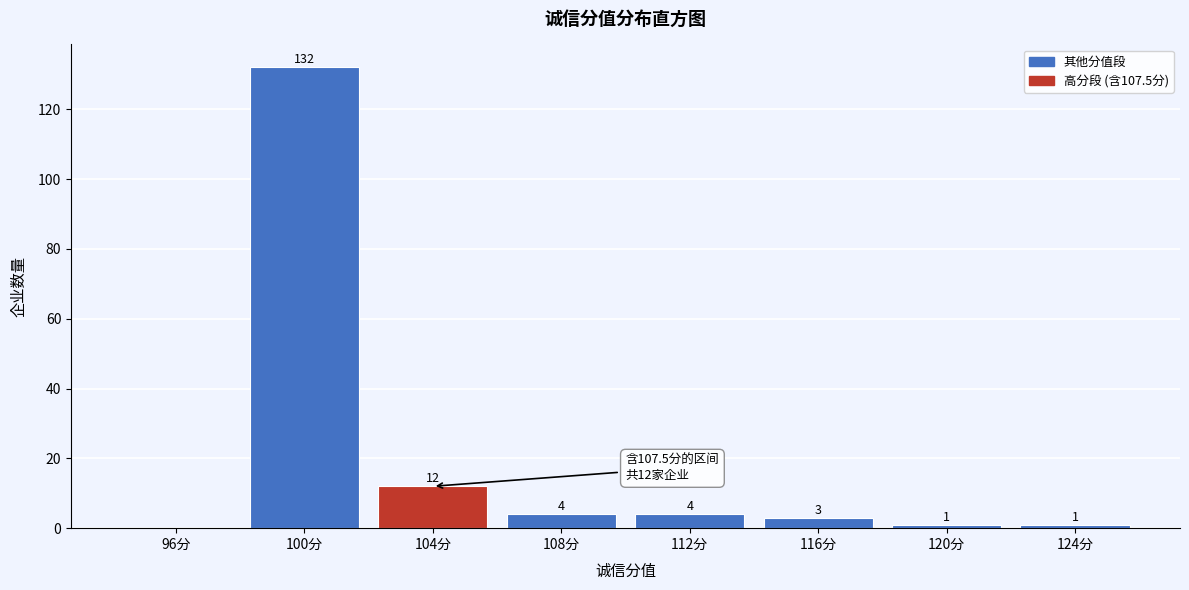

Reading right to left, extract all data points from this chart.

124分=1	120分=1	116分=3	112分=4	108分=4	104分=12	100分=132	96分=0